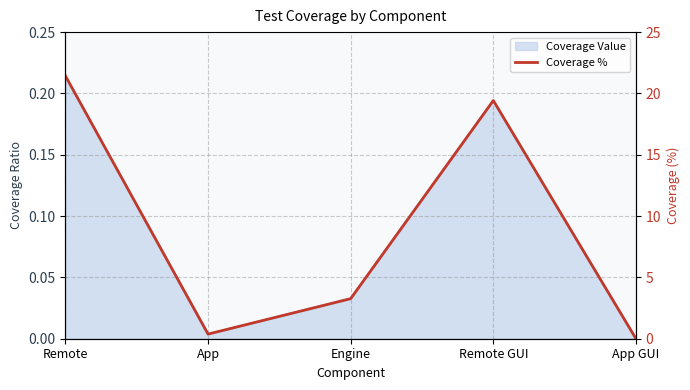

What is the label of the 5th point from the left?

App GUI